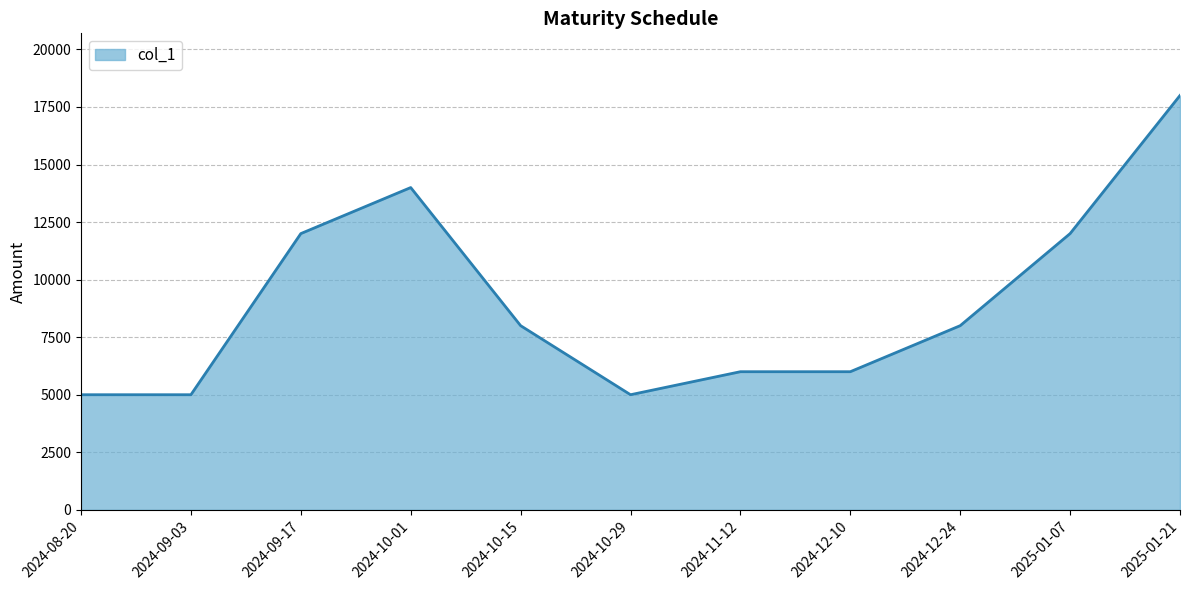

What is the ratio of the value at 2024-10-15 to the value at 2024-09-03?

1.6